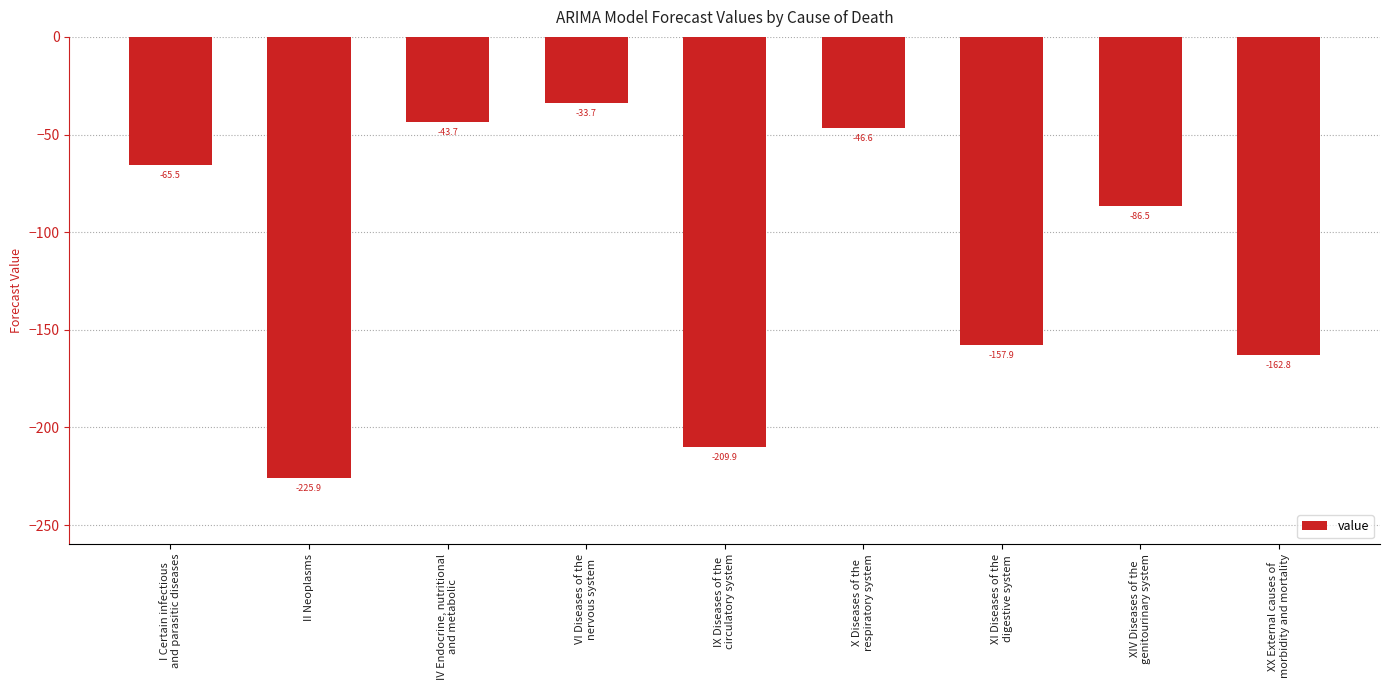

What is the label of the 7th bar from the right?

IV Endocrine, nutritional
and metabolic